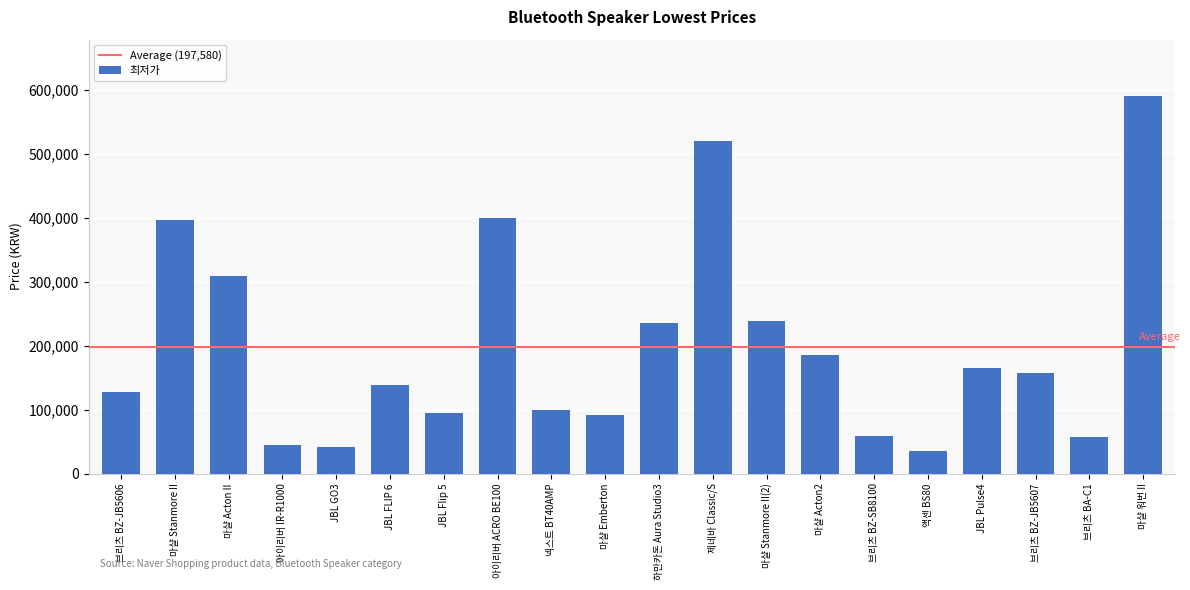

At which category does the chart reach its peak across all series?

마샬 워번 II